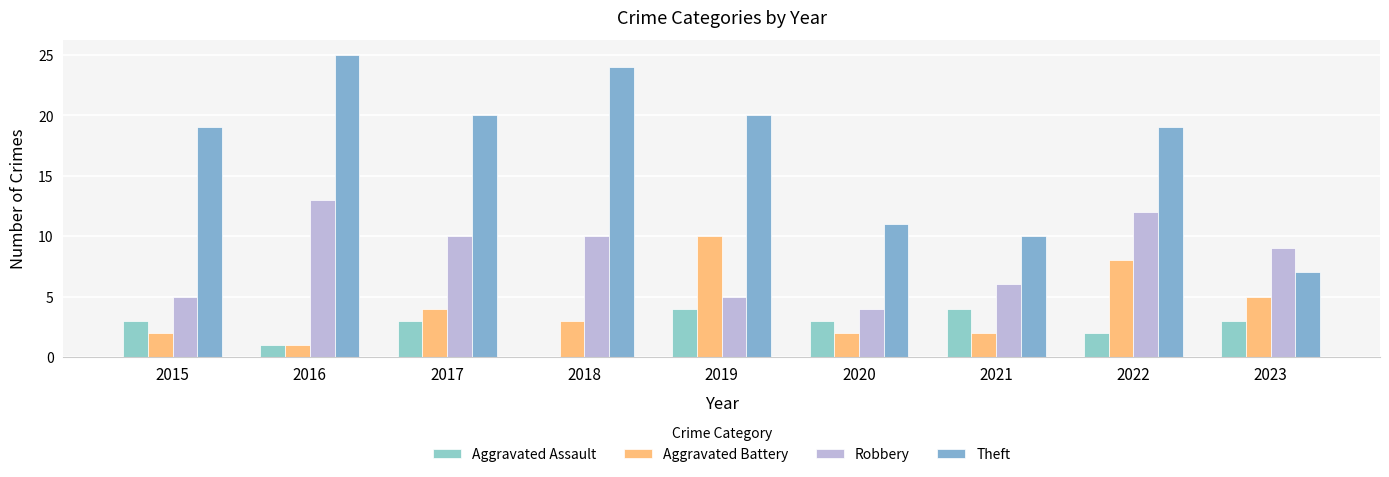

List the labels in order of Theft value, largest first.

2016, 2018, 2017, 2019, 2015, 2022, 2020, 2021, 2023